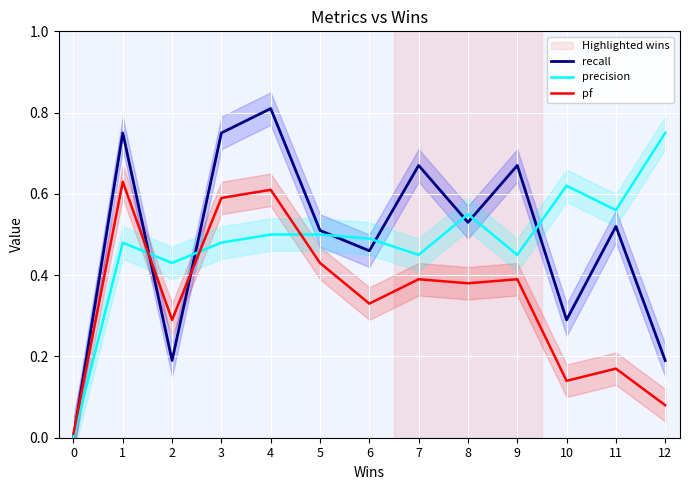

Between 0 and 1, which is larger?

1